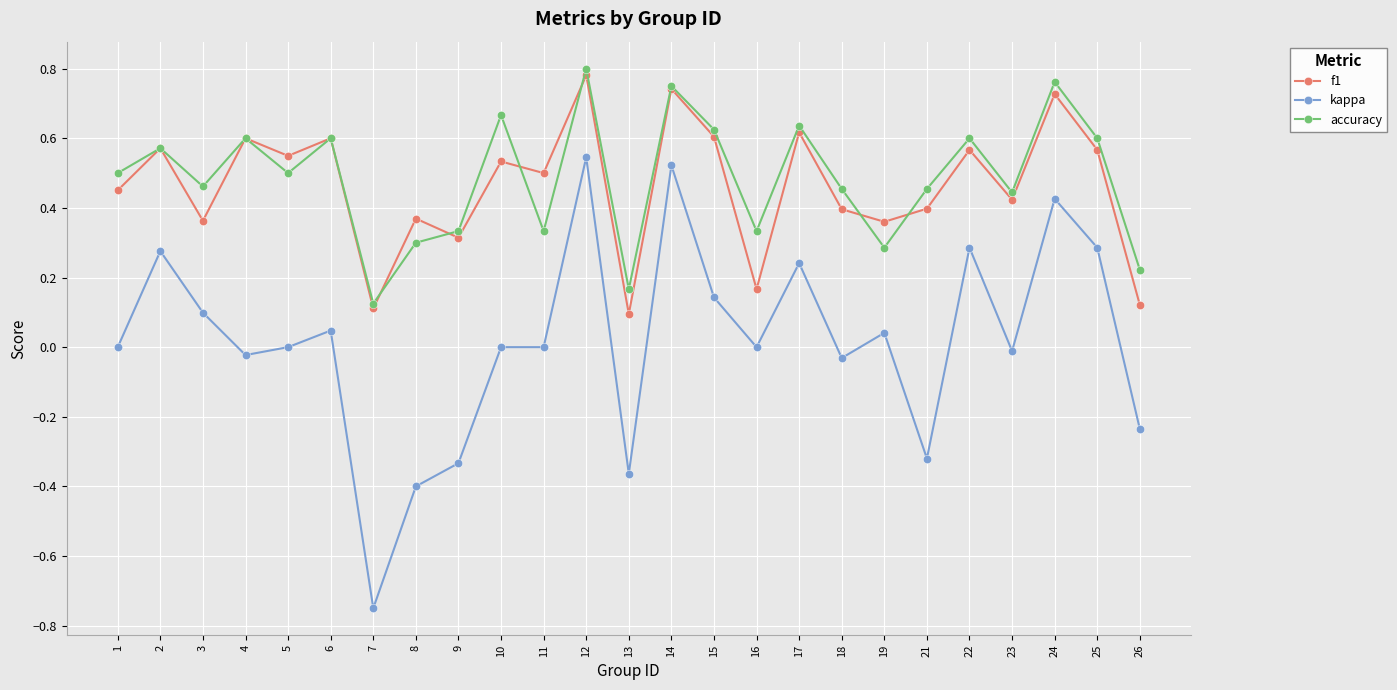

True or false: kappa has more than 1 points higher than both neighbors.

True